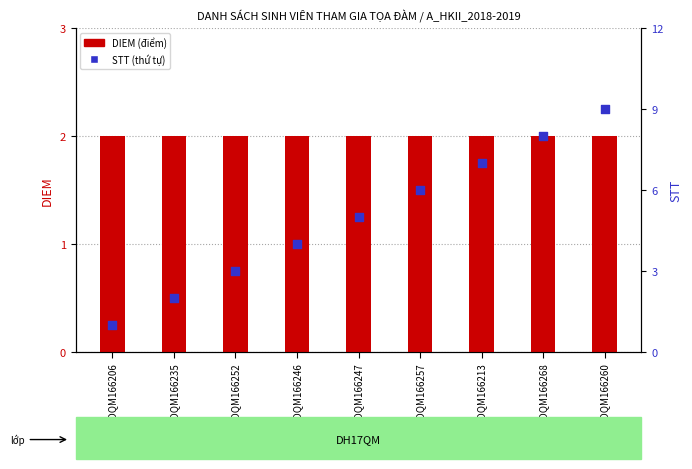

Which series contains the lowest Y value?

STT (thứ tự)